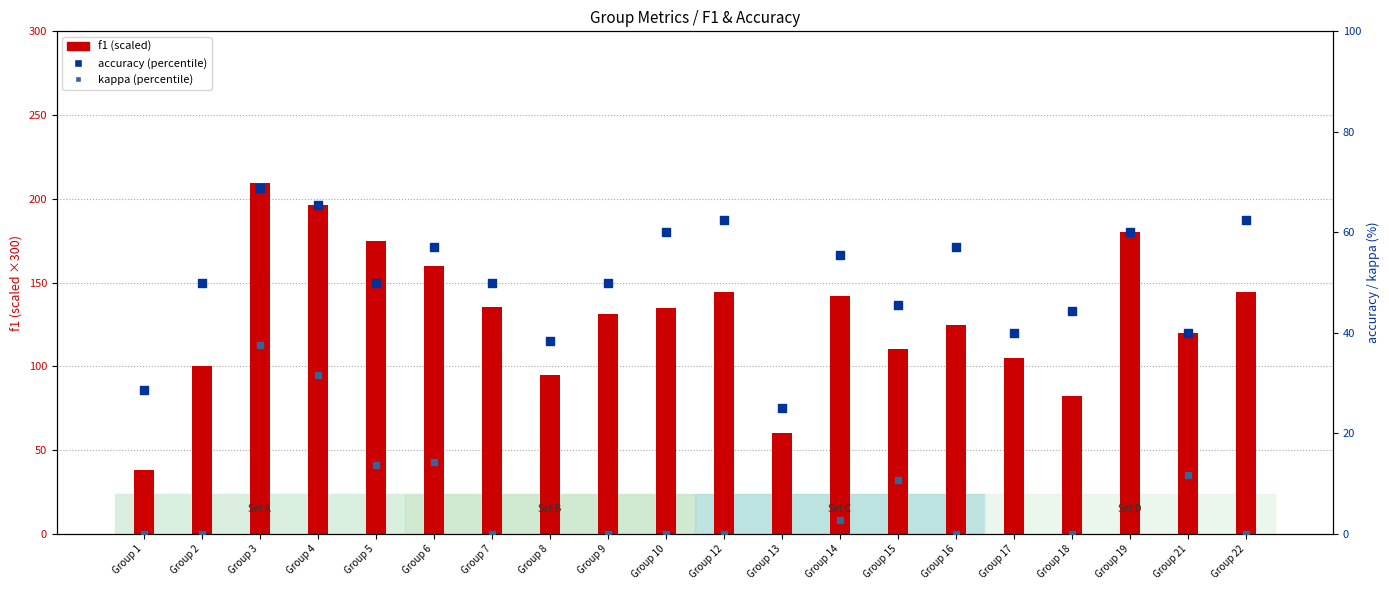

At how many categories does at least one series exceed 103?

15